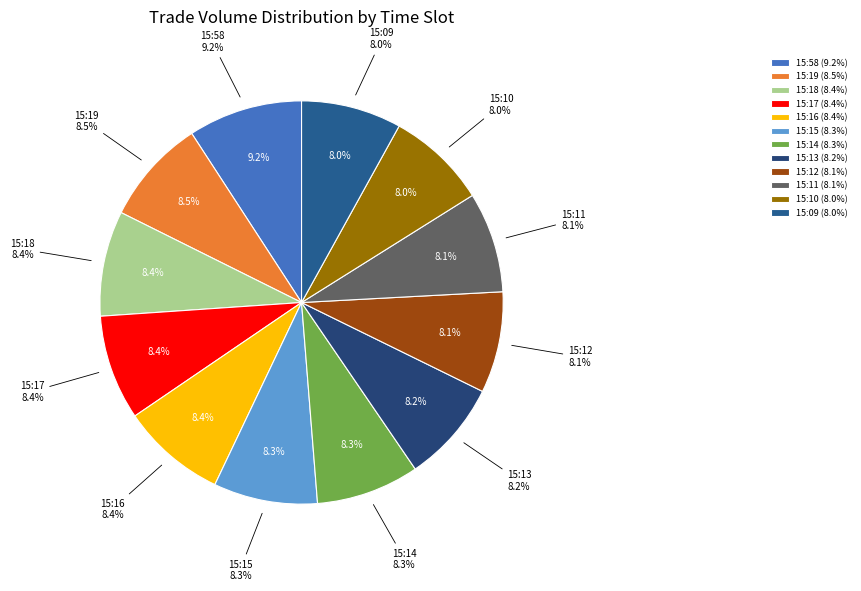

True or false: 15:09 accounts for 1% of the total.

False